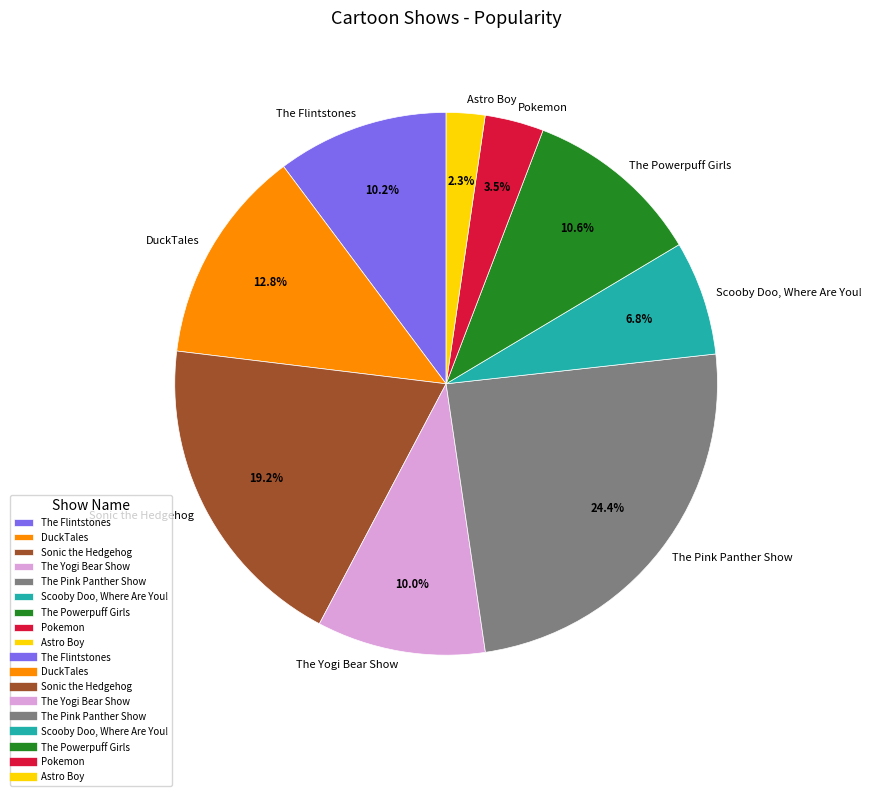

Which has a higher value, The Pink Panther Show or The Yogi Bear Show?

The Pink Panther Show